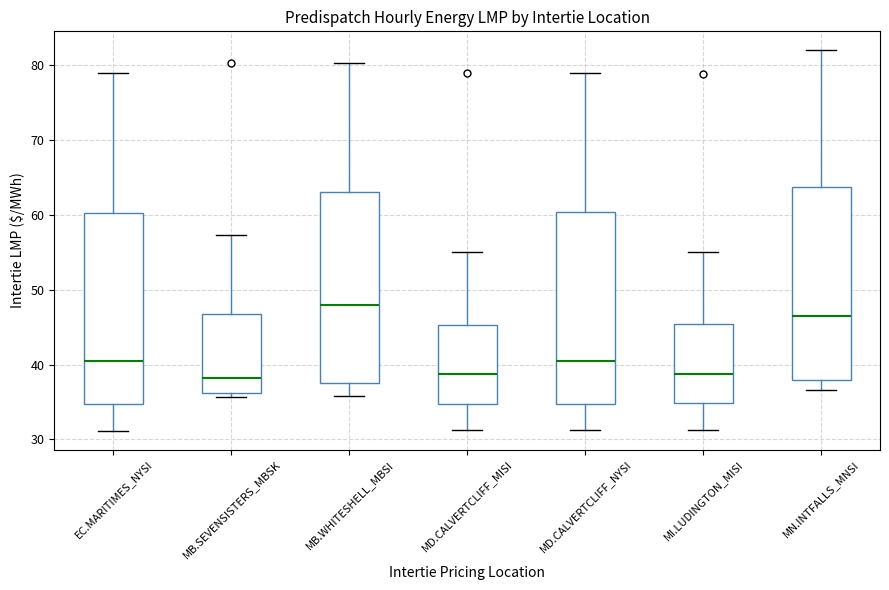

Where is the lower edge of the box for MD.CALVERTCLIFF_MISI on the y-axis? The values are not printed on the chart, so give them approximately, as read against the axis.

35